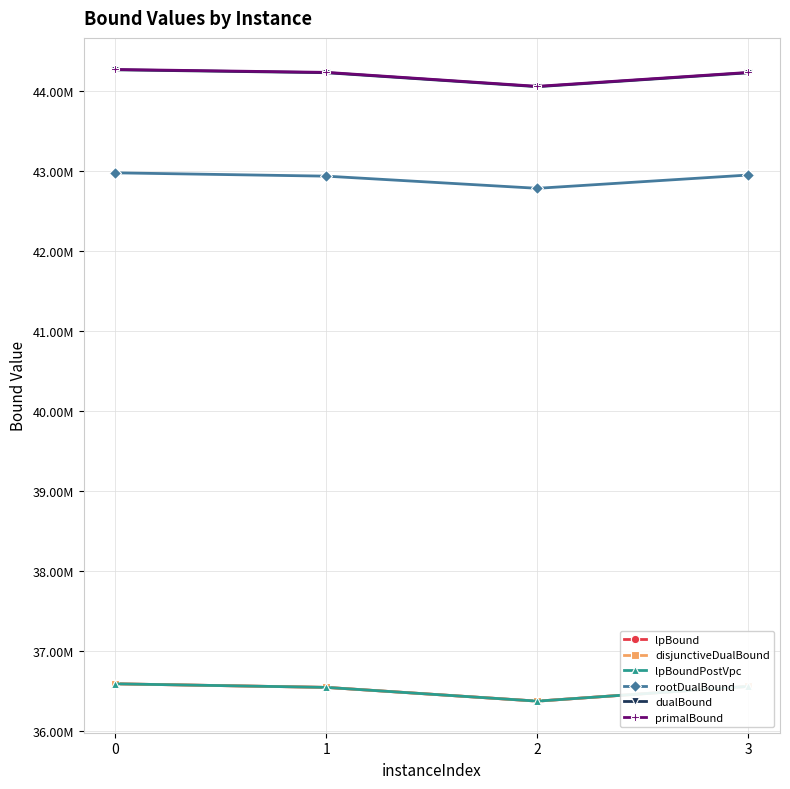

What are all the series names shown in the legend?

lpBound, disjunctiveDualBound, lpBoundPostVpc, rootDualBound, dualBound, primalBound